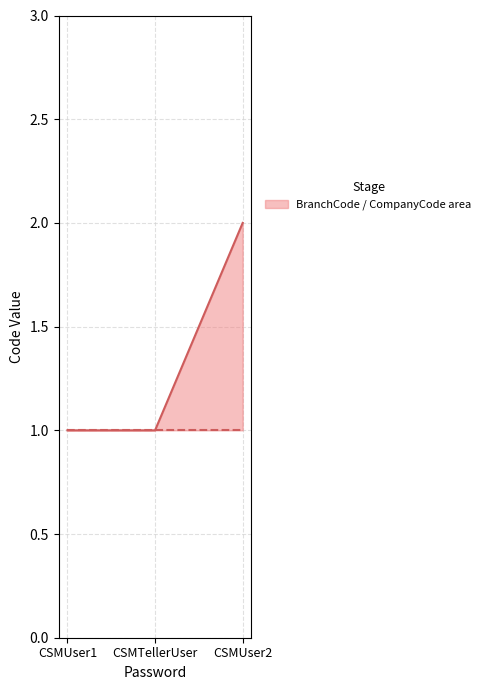

Which series has the widest spread of values?

BranchCode